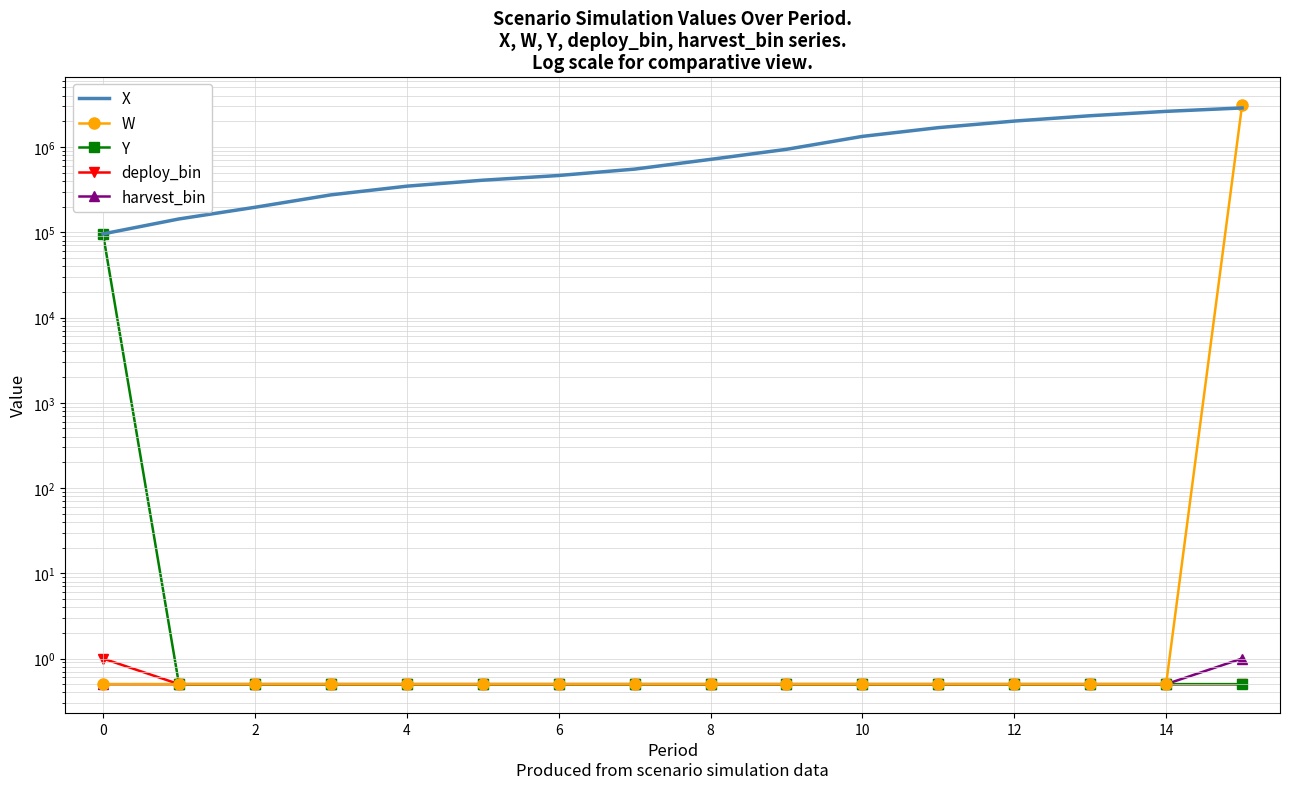

Which series has the largest range (max minus min)?

W